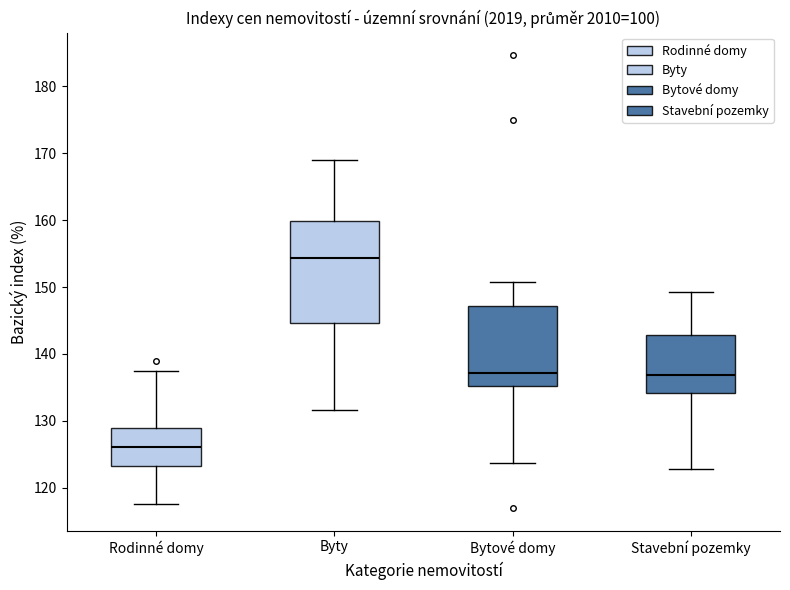

Where does the median line of the box for Stavební pozemky sit on the y-axis? The values are not printed on the chart, so give them approximately, as read against the axis.

137